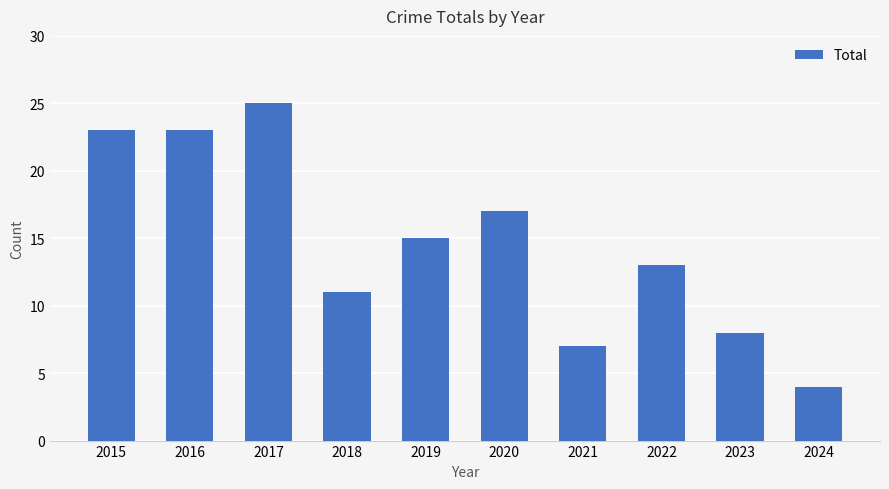

Which category has the highest value across all series?

2017